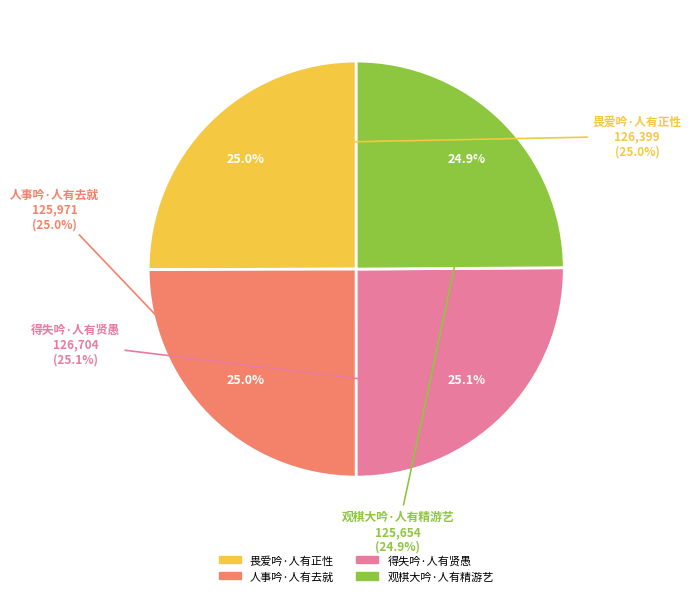

To the nearest percent, what is the combined percentage of 人事吟·人有去就 and 得失吟·人有贤愚?

50%